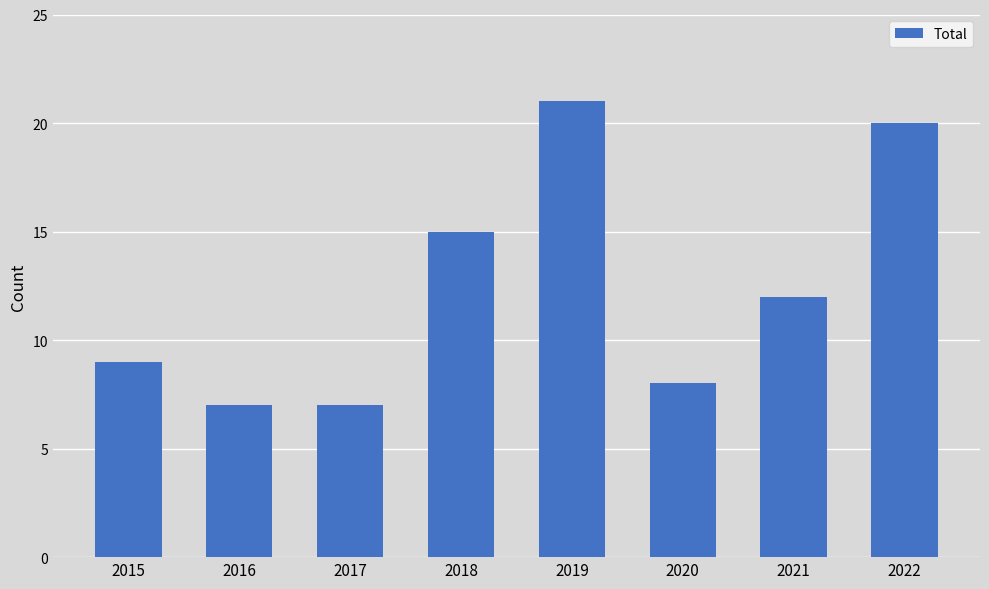

At which label is the value closest to 14?

2018